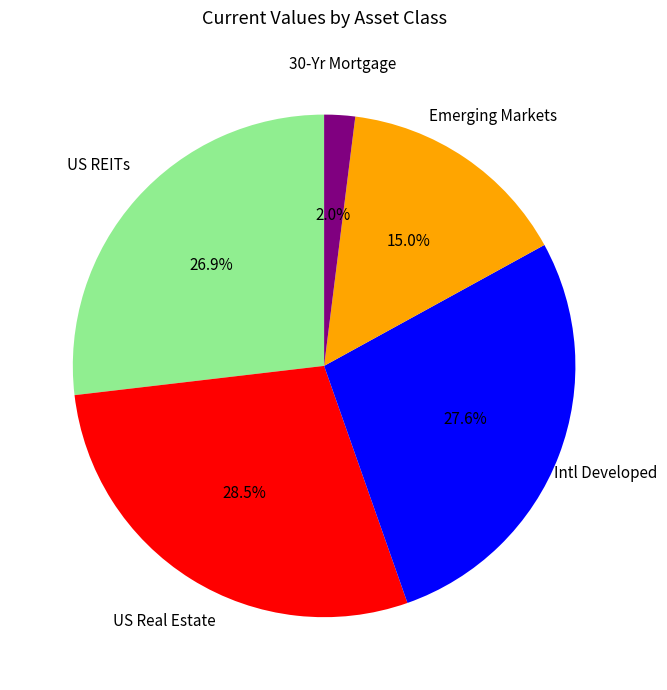

Is there any slice that represents more than half of the pie?

No